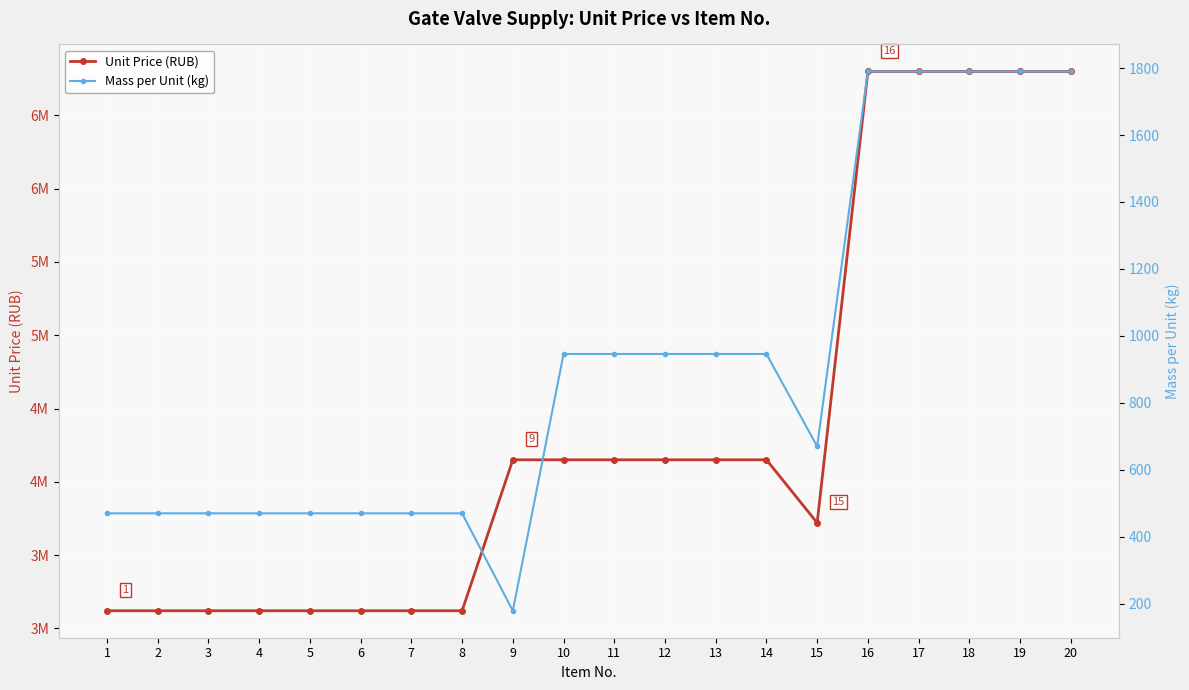

What is the value of the Unit Price (RUB) point at the 7th from the left?

3120000